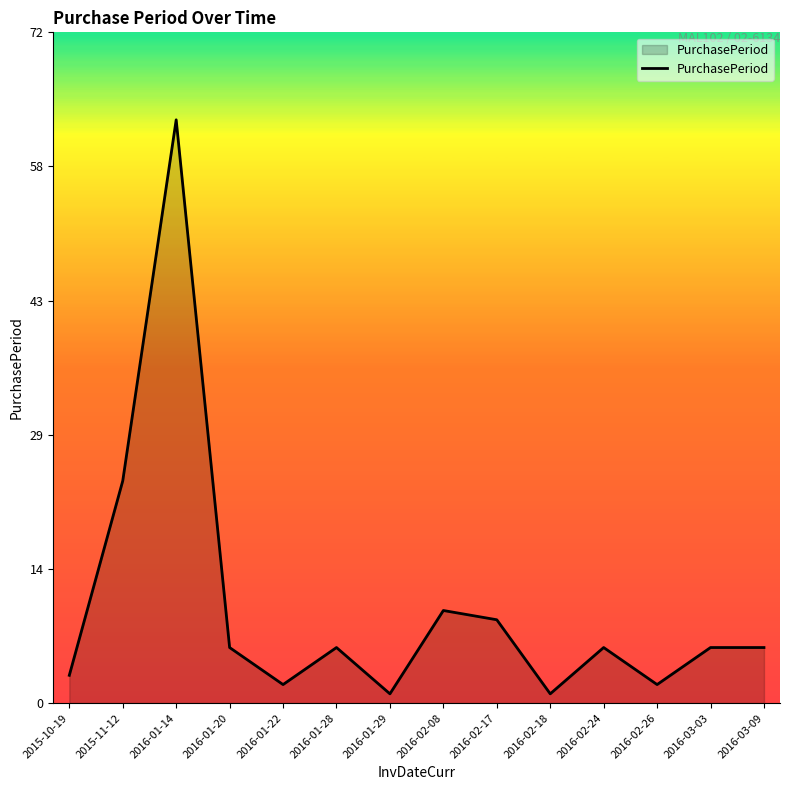

Which has a higher value, 2016-02-24 or 2015-11-12?

2015-11-12